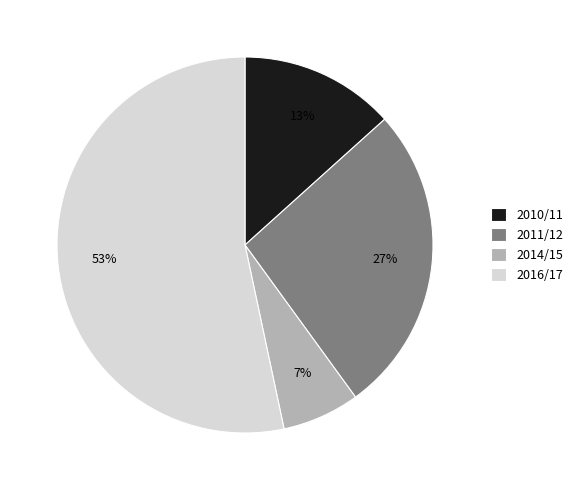

How many slices are in this pie chart?

4